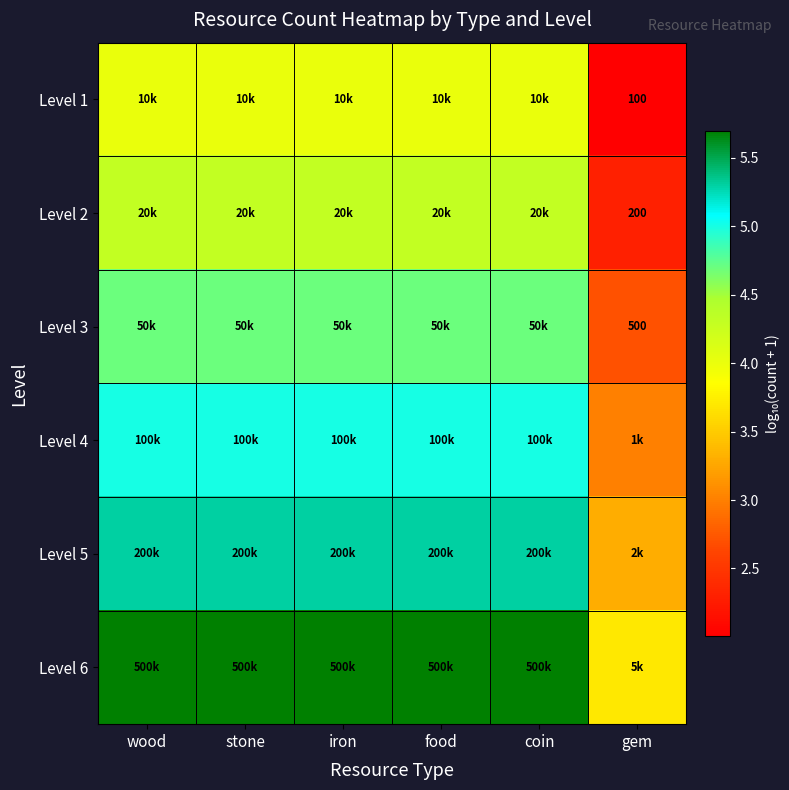

Count the Level 6 values in the range 5 to 6.

5